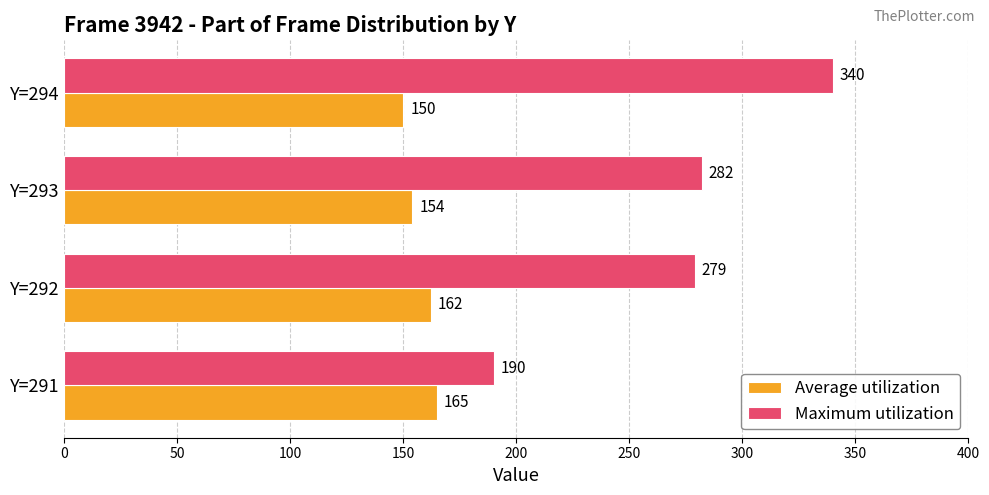

Rank the categories by Average utilization value from lowest to highest.

Y=294, Y=293, Y=292, Y=291